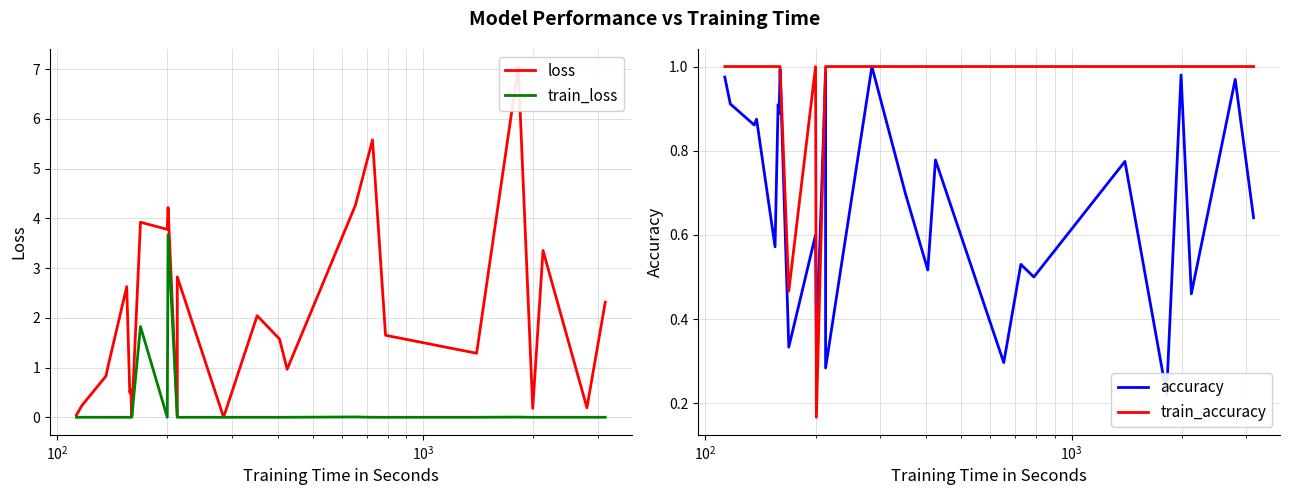

Count the number of data series in this chart.

4